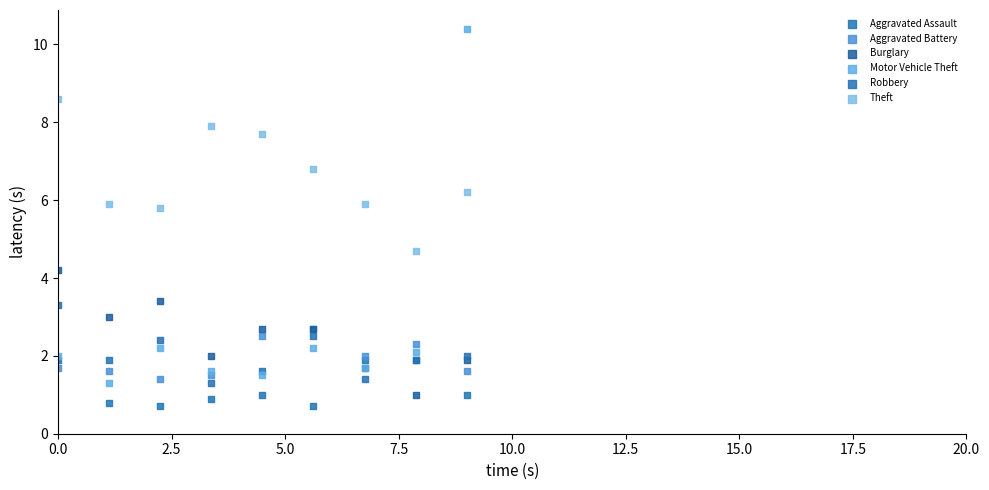

Which series reaches the maximum Y coordinate?

Motor Vehicle Theft